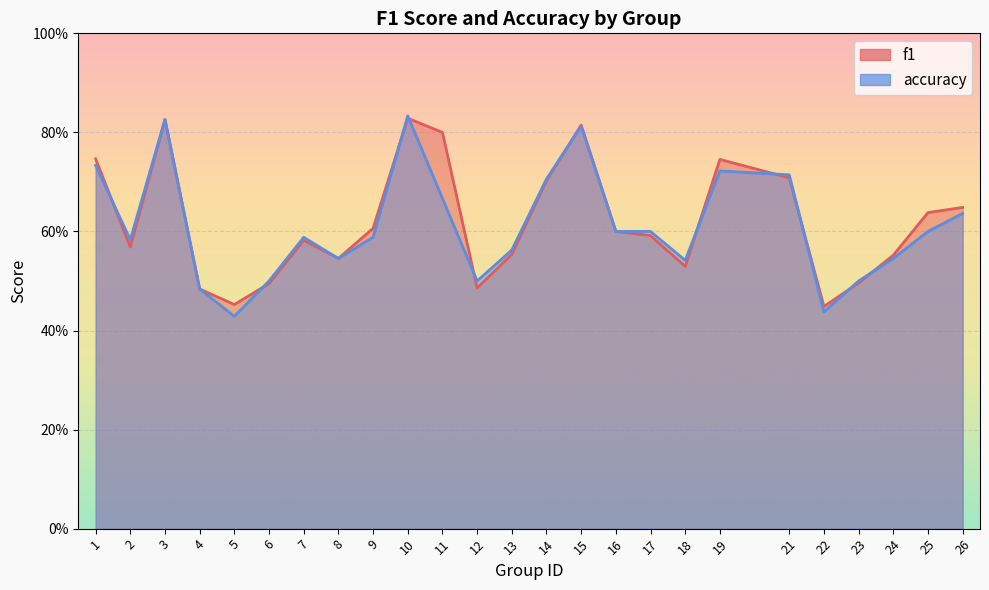

How many categories are shown in the chart?

25